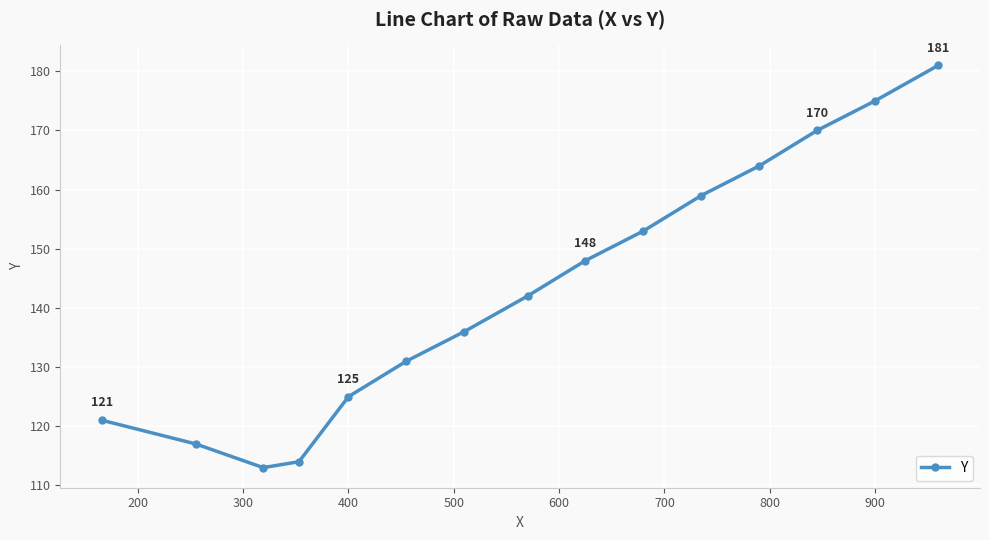

How many points are lower than both their immediate neighbors (excluding endpoints)?

1